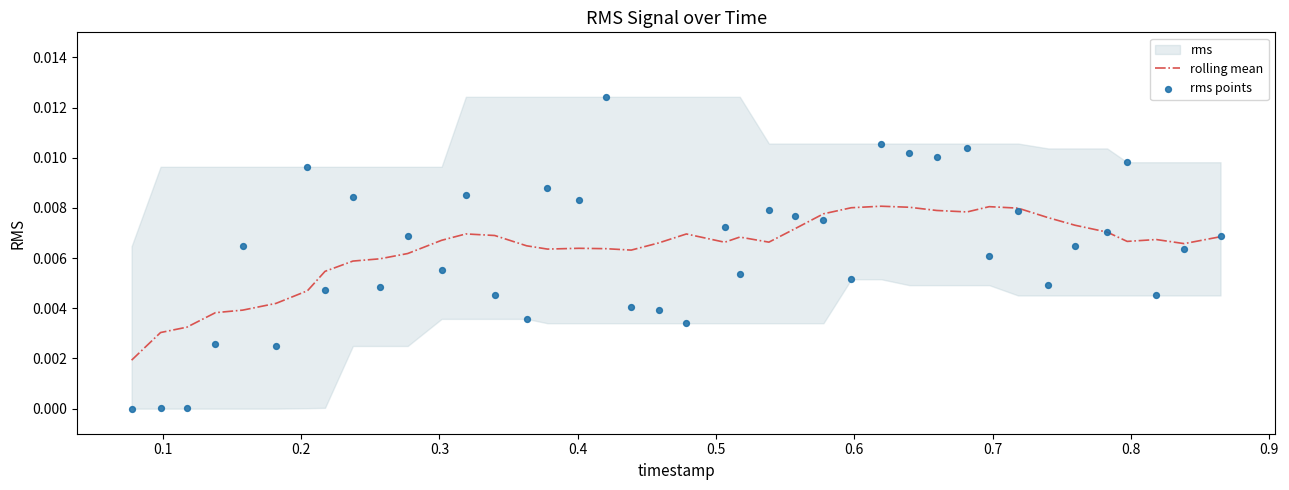

At how many categories does at least one series exceed 0?

40